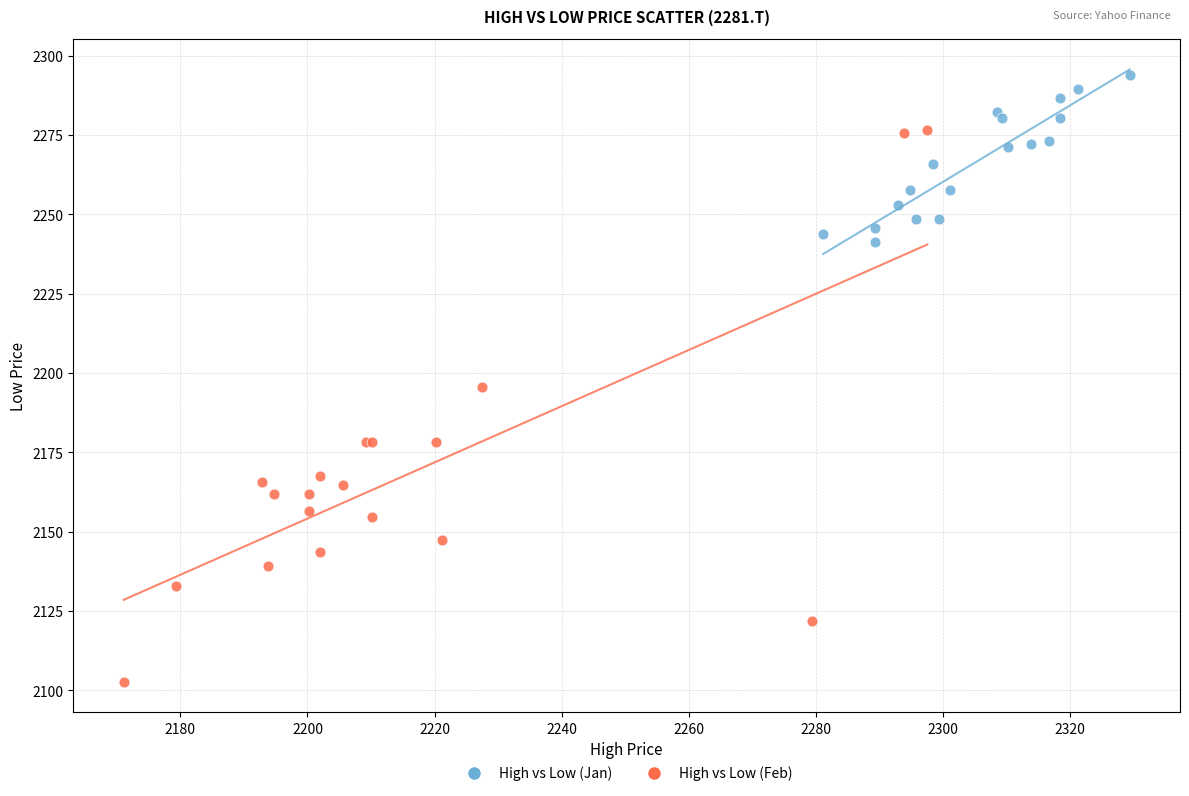

Which series has the widest spread of Y values?

High vs Low (Feb)